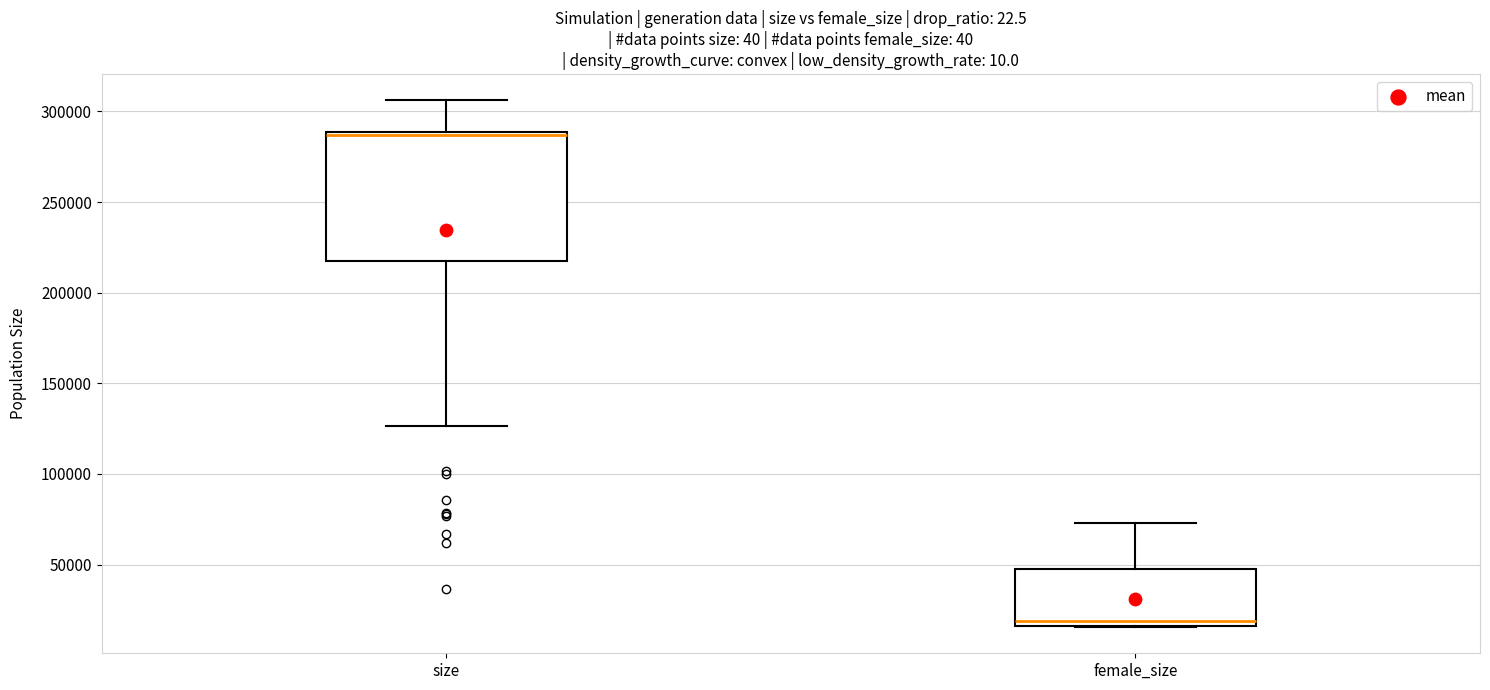

Where is the upper edge of the box for size on the y-axis? The values are not printed on the chart, so give them approximately, as read against the axis.

290000